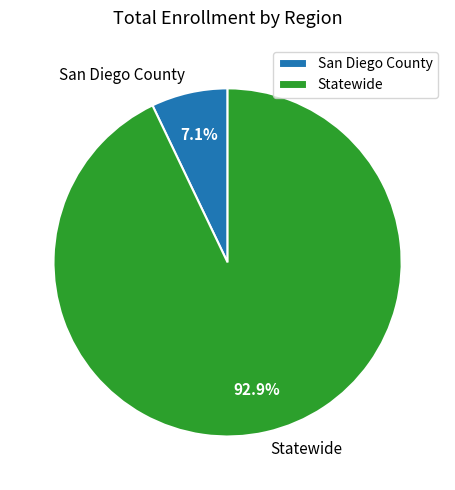

Approximately how many times larger is the value at Statewide compared to San Diego County?

13.1